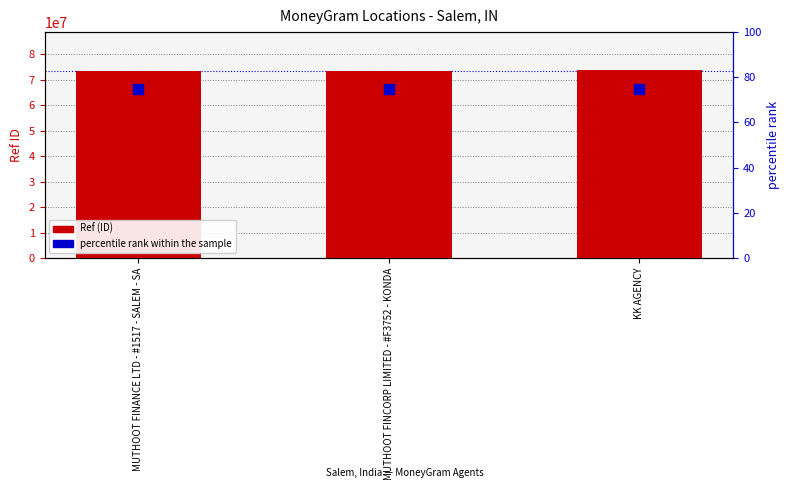

Which series has the largest total across all categories?

Ref (ID)